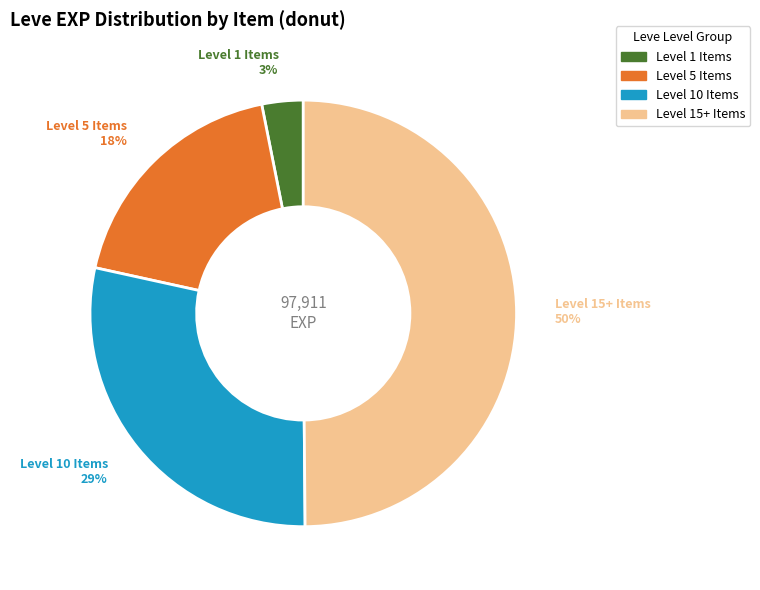

To the nearest percent, what is the difference between the largest and smallest slice percentages?

47%